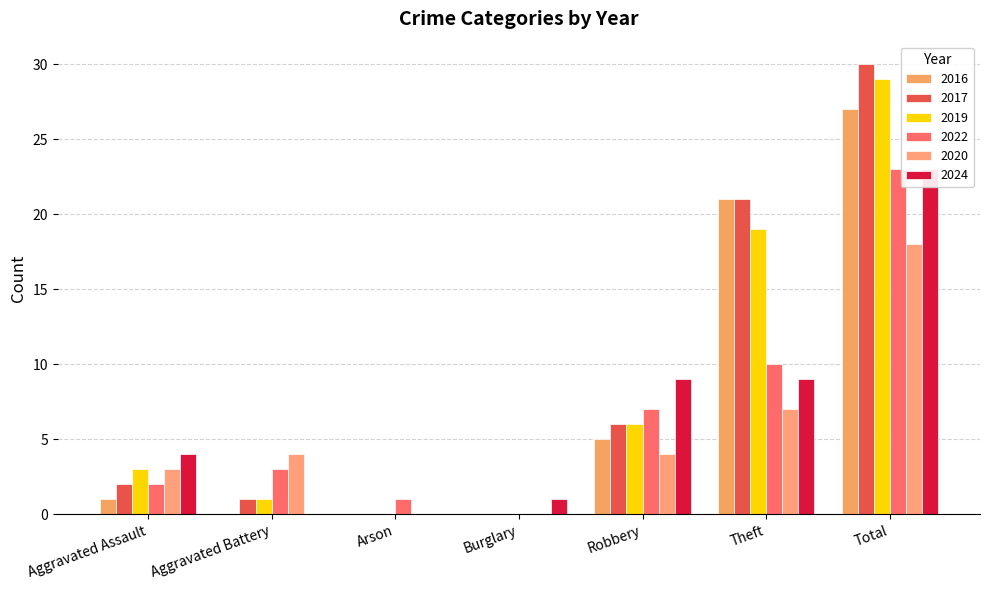

True or false: 2016 has a value of 45 at Total.

False